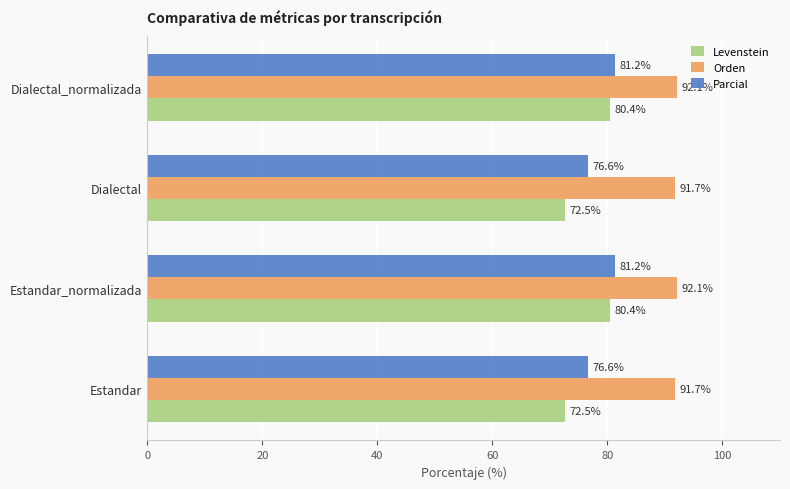

At how many categories does at least one series exceed 81?

4